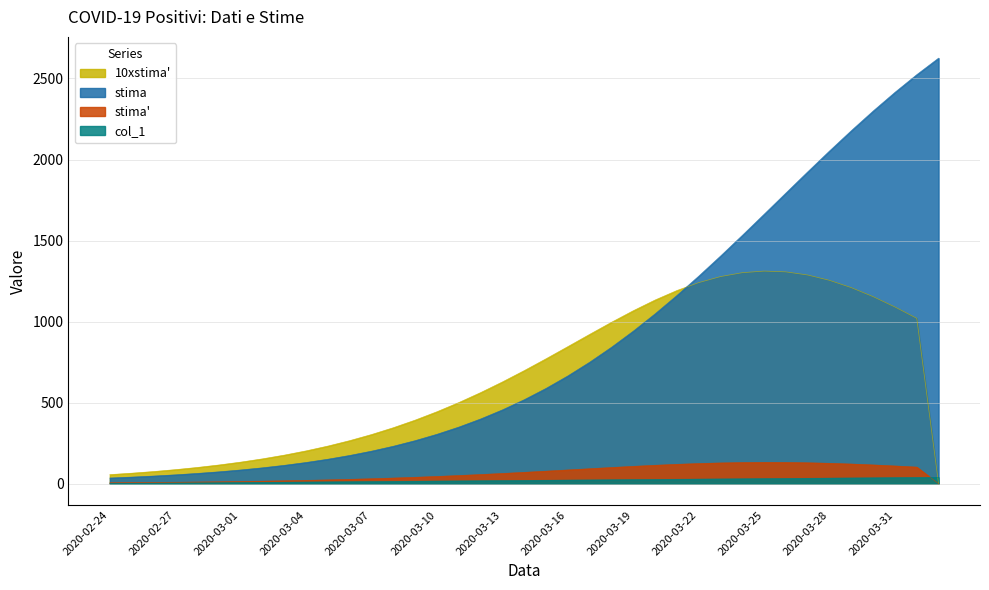

What is the value of the stima2 point at the 13th from the left?

30.3